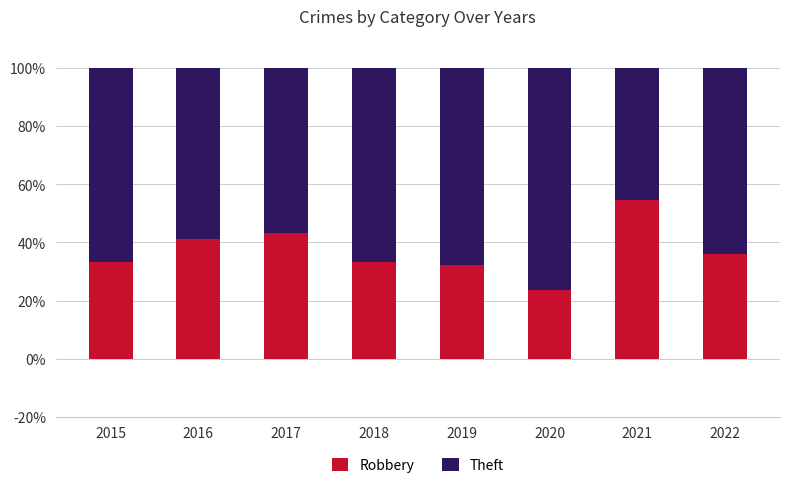

What is the sum of all Robbery values?

298.1